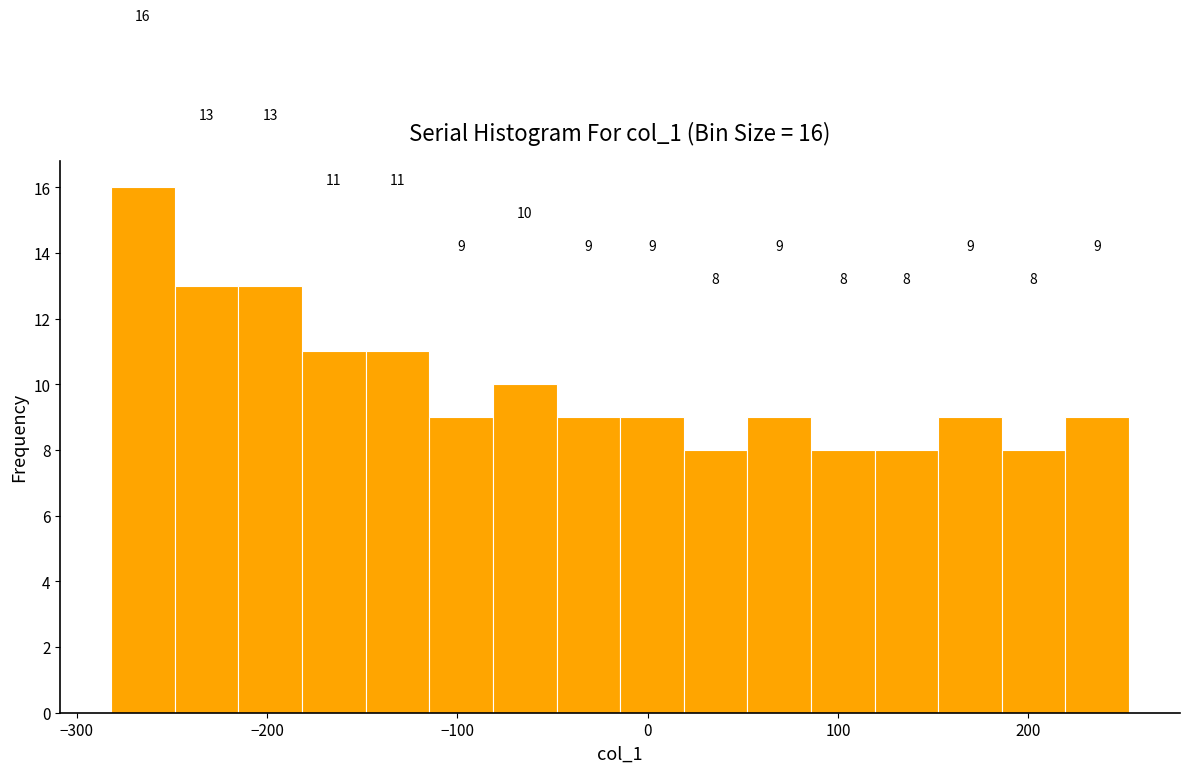

Around what value on the x-axis is the tallest bar? Give the approximate position of its centre, as read against the axis.

-270